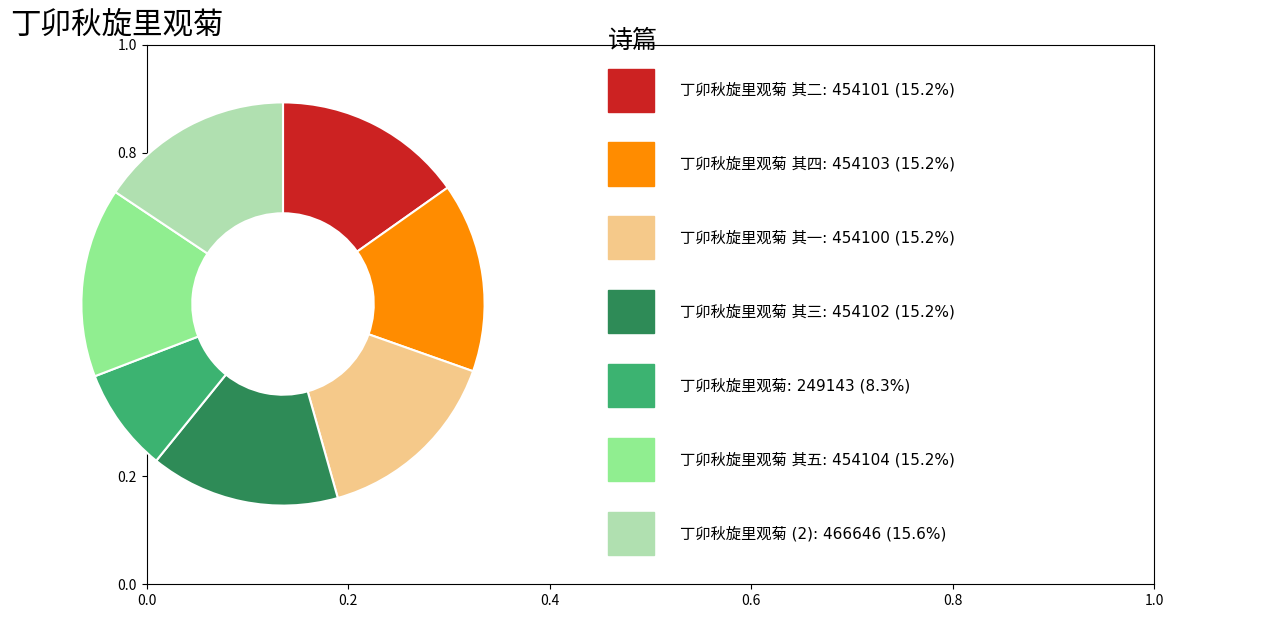

Is there any slice that represents more than half of the pie?

No